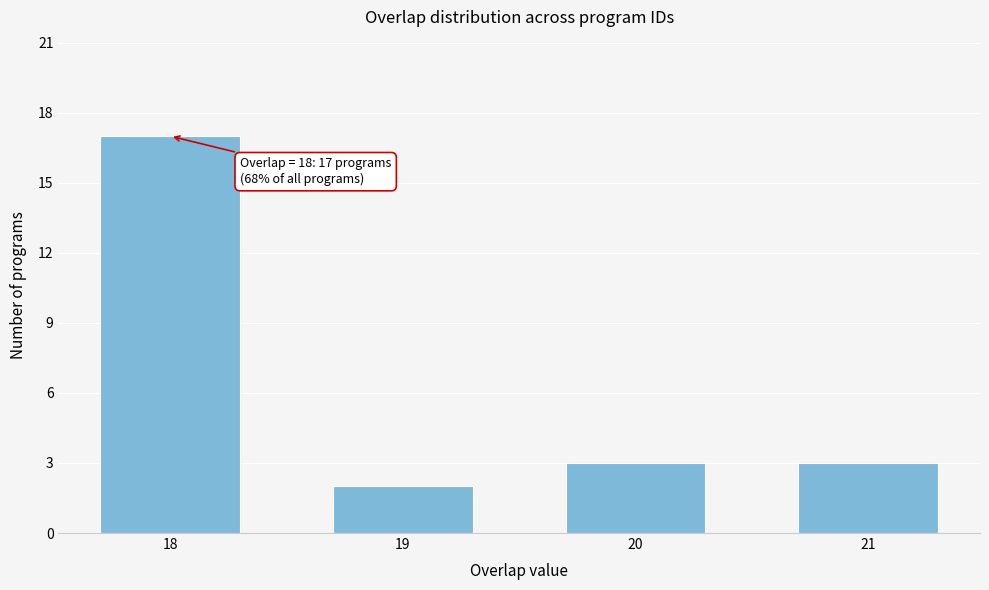

Reading left to right, list all the values displayed in this chart.

17	2	3	3